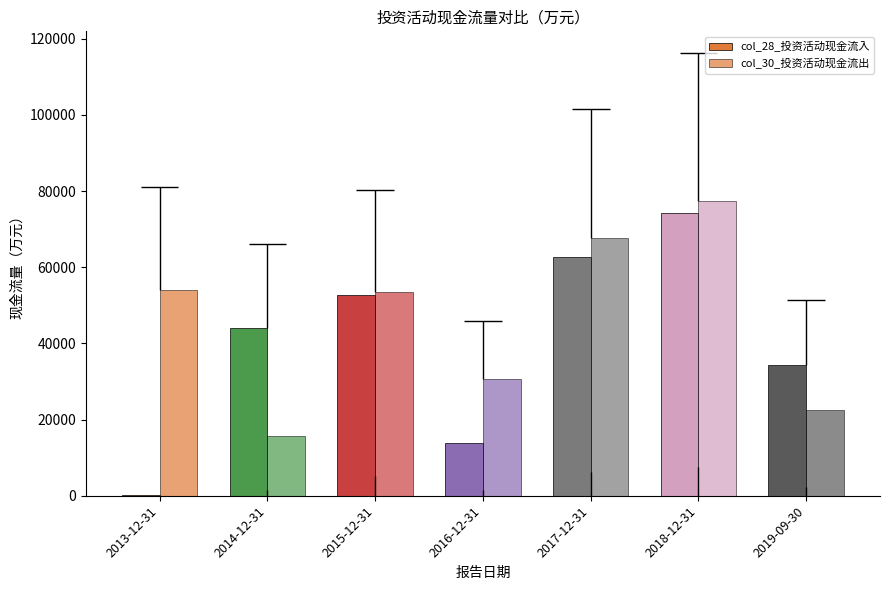

What is the sum of the col_30_投资活动现金流出 values at 2019-09-30 and 2017-12-31?

90215